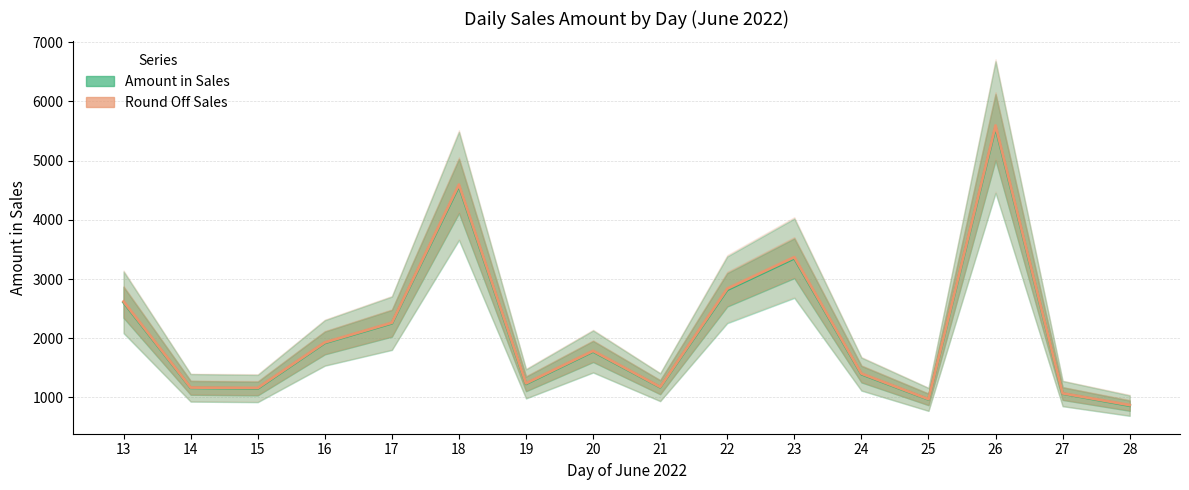

Which series changed the most between 17 and 22?

Round Off Sales